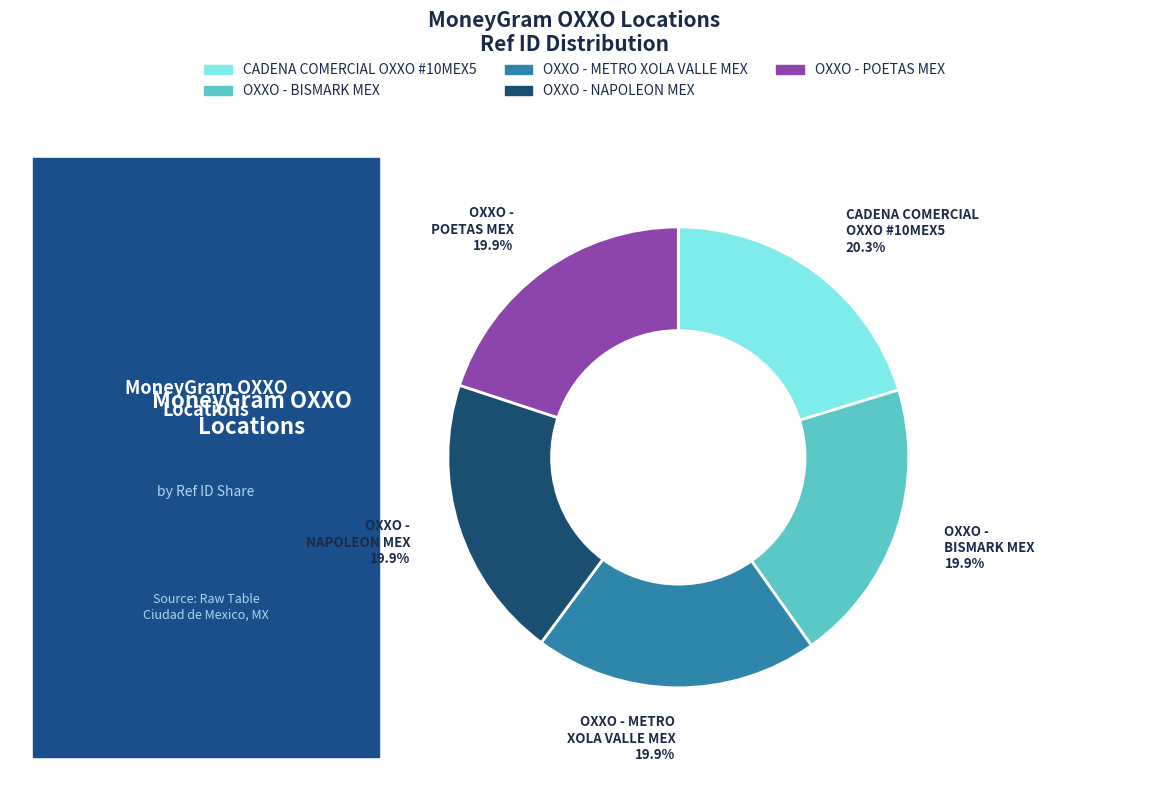

Does OXXO - POETAS MEX account for over 50% of the chart?

No